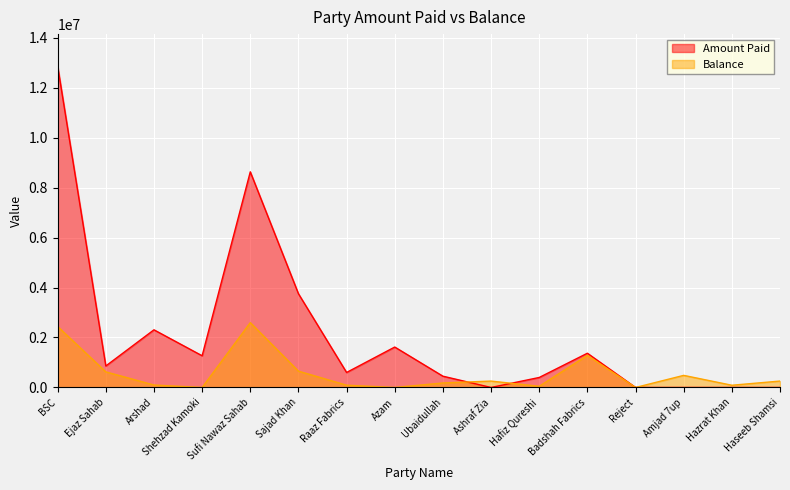

True or false: Amount Paid has more than 2 points higher than both neighbors.

True